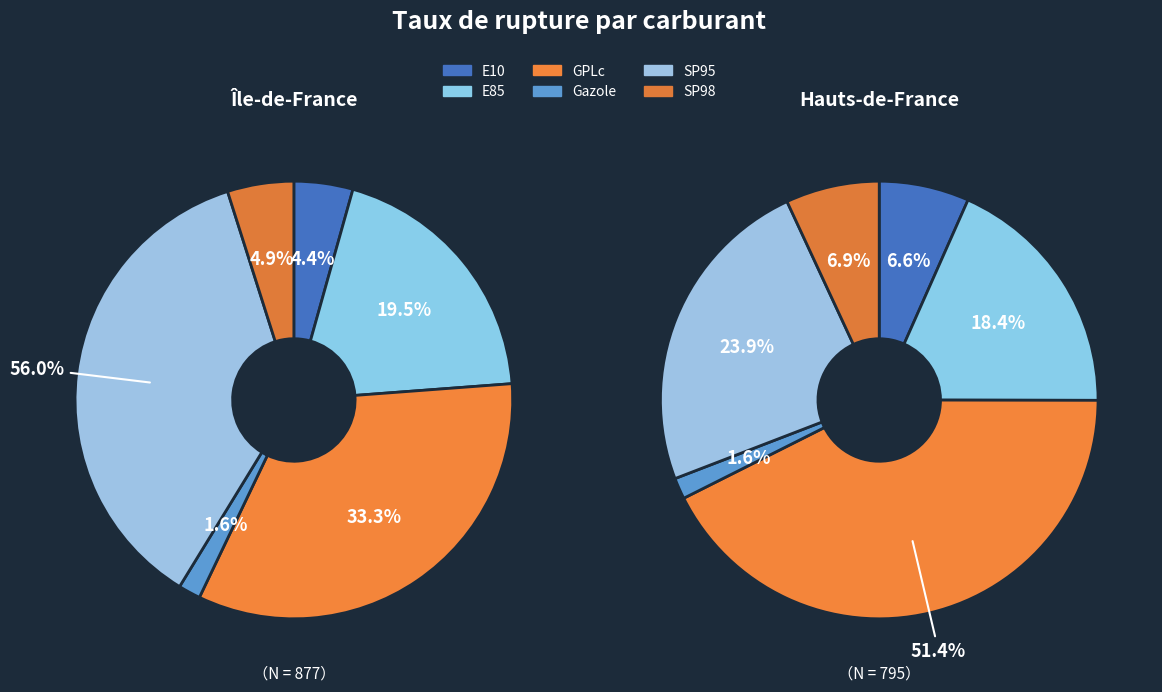

Is it true that E85 is 8% of the pie?

False